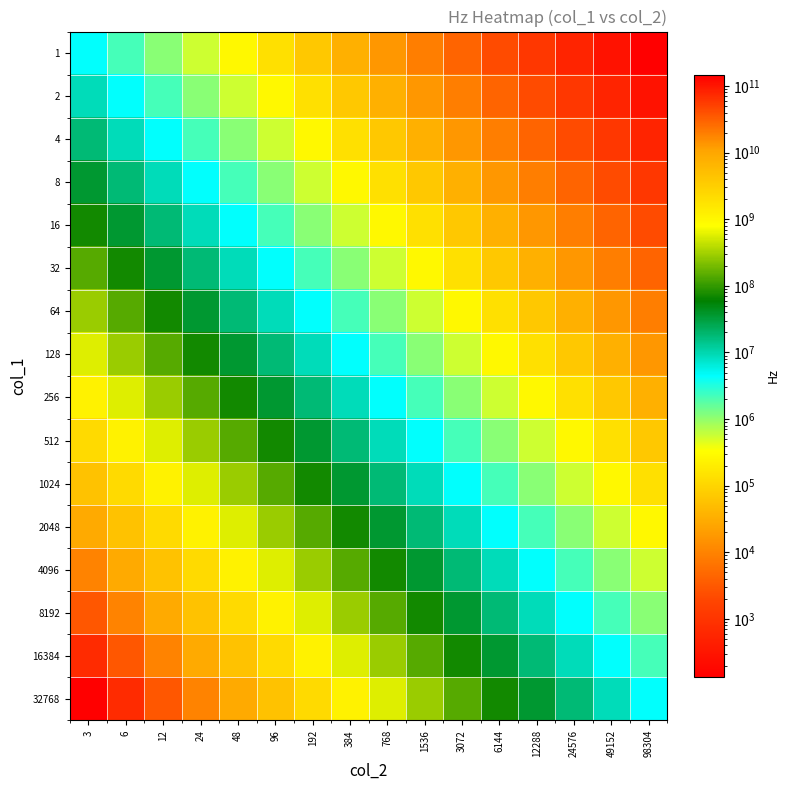

At how many categories does at least one series exceed 123201287871?

1